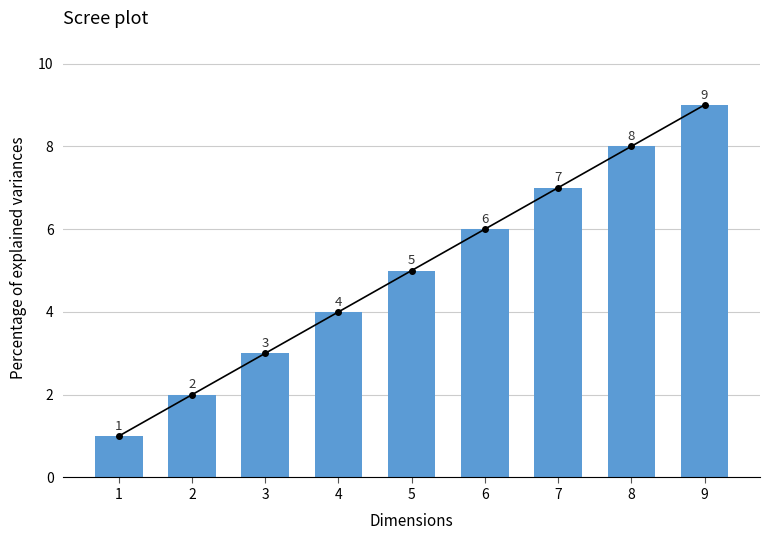

Rank the categories by value from lowest to highest.

1, 2, 3, 4, 5, 6, 7, 8, 9